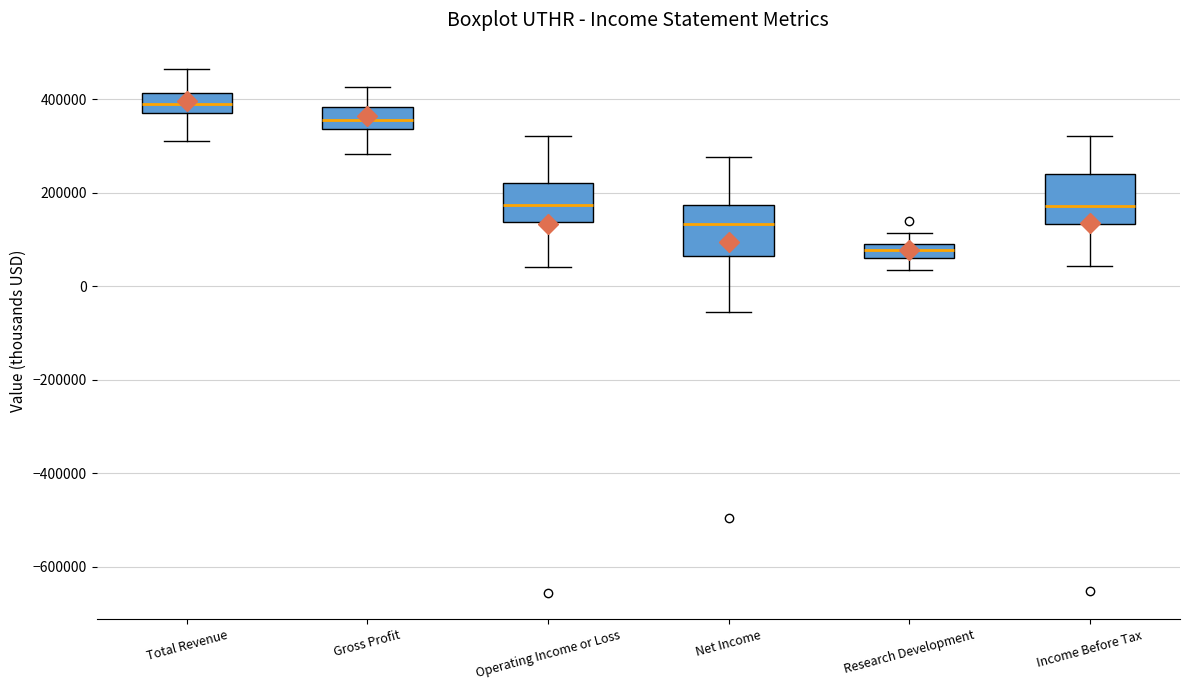

Where does the lower whisker of the box for Net Income end on the y-axis? The values are not printed on the chart, so give them approximately, as read against the axis.

-60000